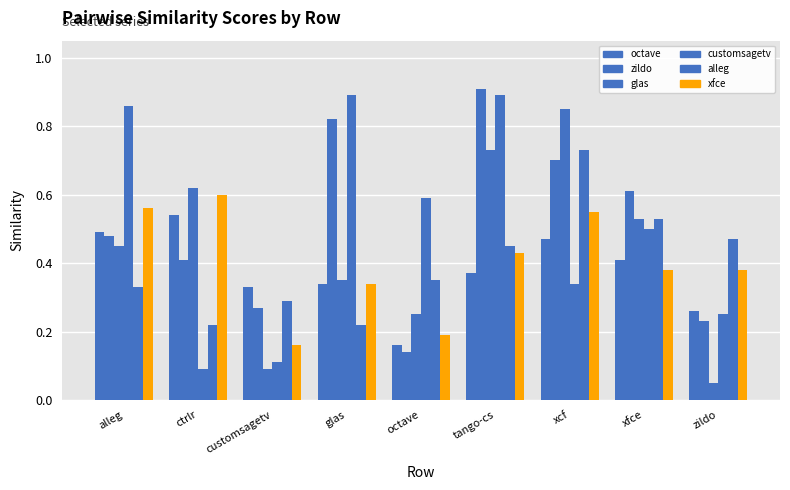

How many series are shown in this chart?

6